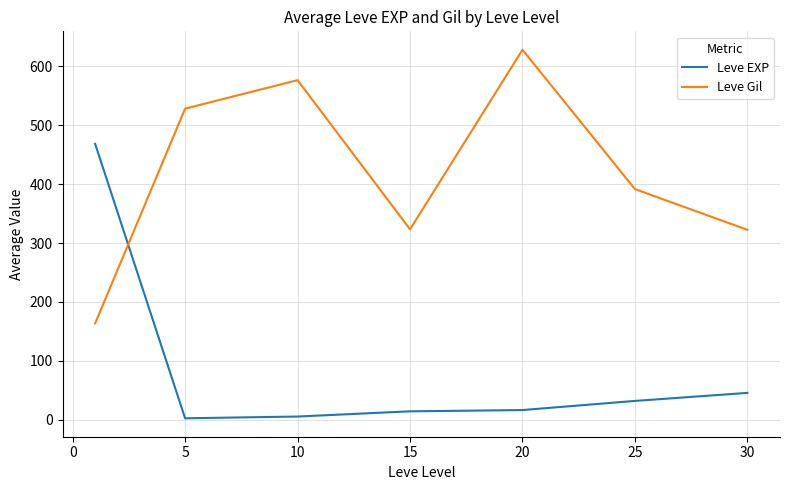

How many intersections are there between Leve Gil and Leve EXP?

1